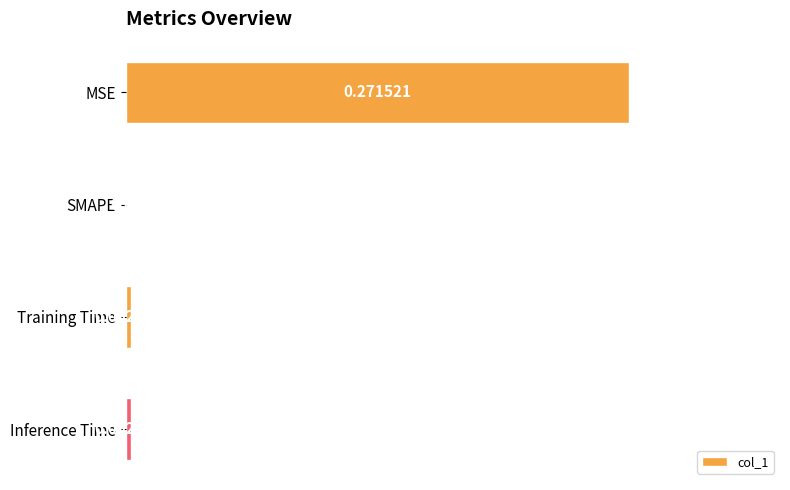

At which category does the chart reach its peak across all series?

MSE